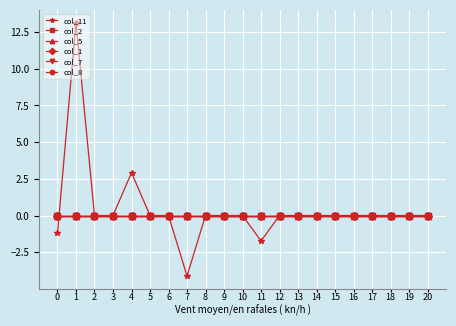

At 10, list the series in order from smallest to largest.

col_11, col_2, col_5, col_1, col_7, col_8